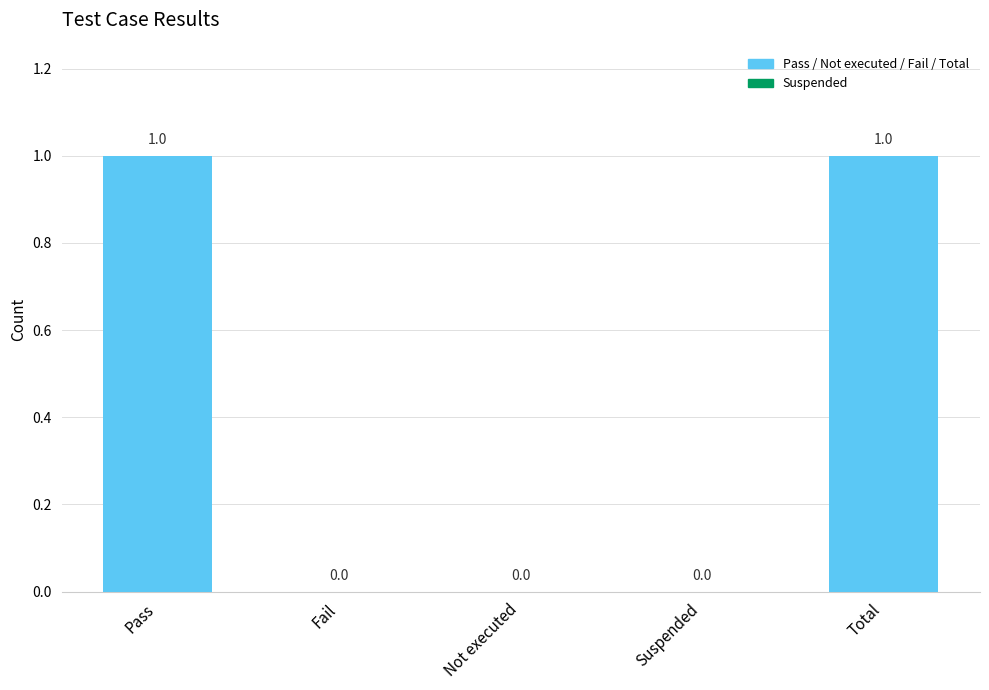

The value at Pass is 0. True or false?

False